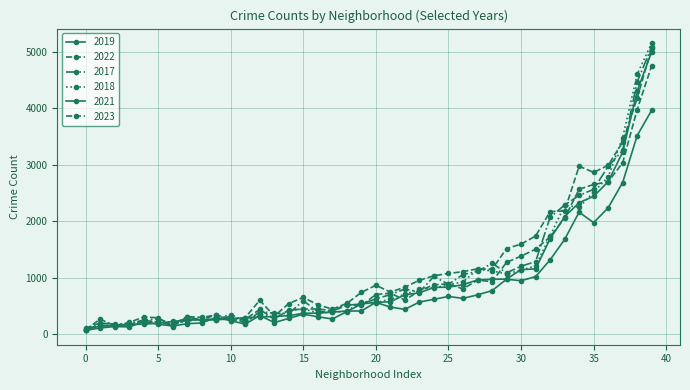

What is the maximum value for 2022?

4761